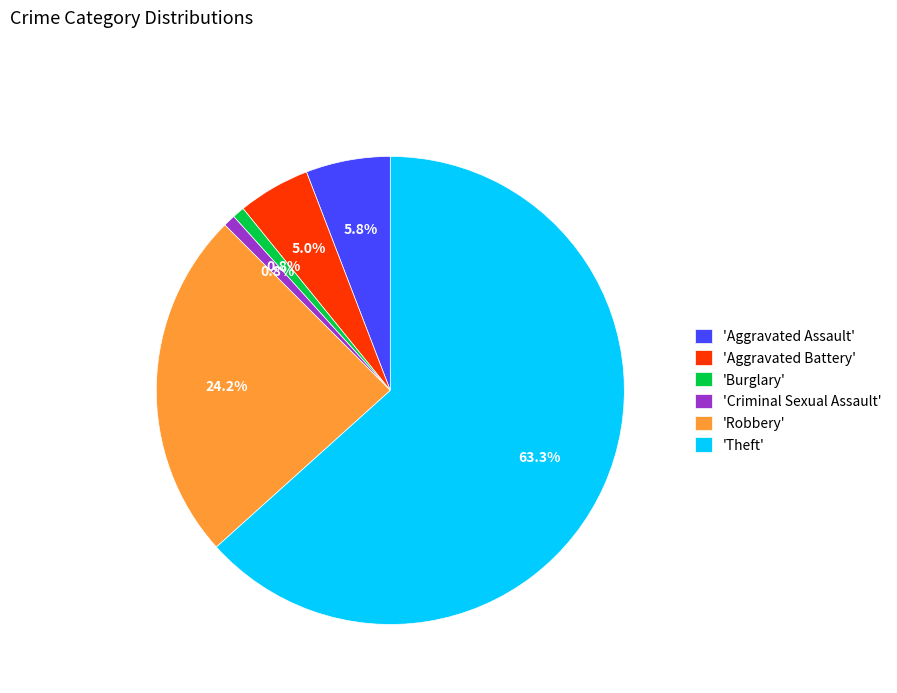

What percentage do 'Criminal Sexual Assault' and 'Theft' together represent?

64.2%